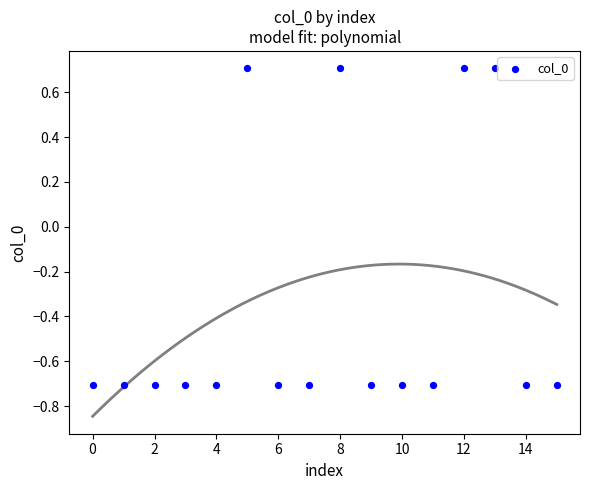

What is the range of Y values (max minus min)?

1.4